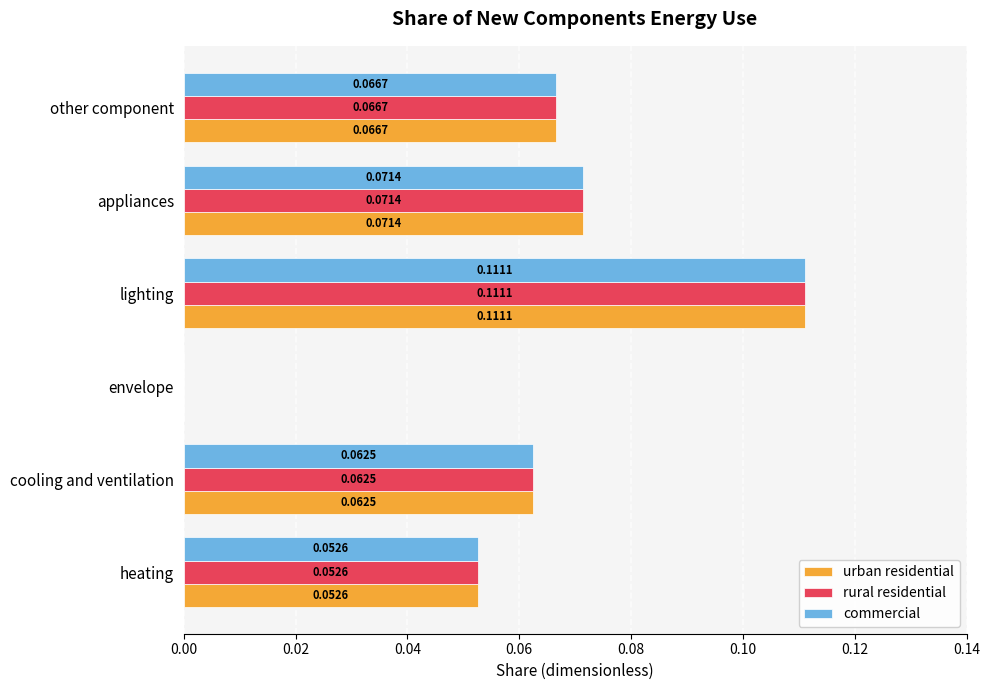

What is the sum of all urban residential values?

0.4